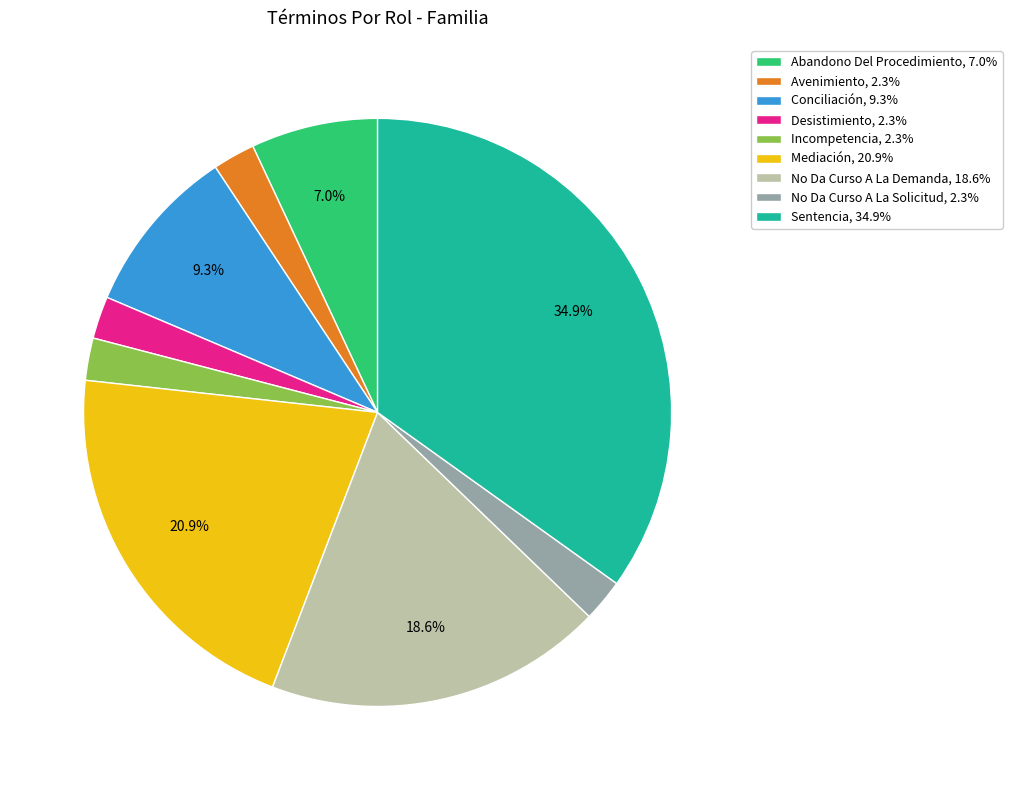

Count the number of slices in the pie.

9